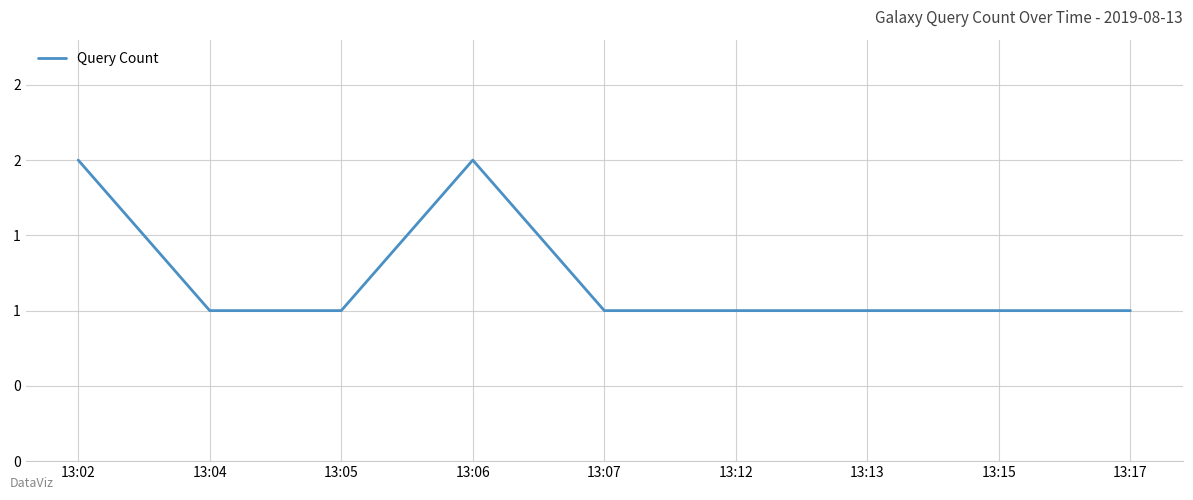

At which label is the value closest to 1?

13:04